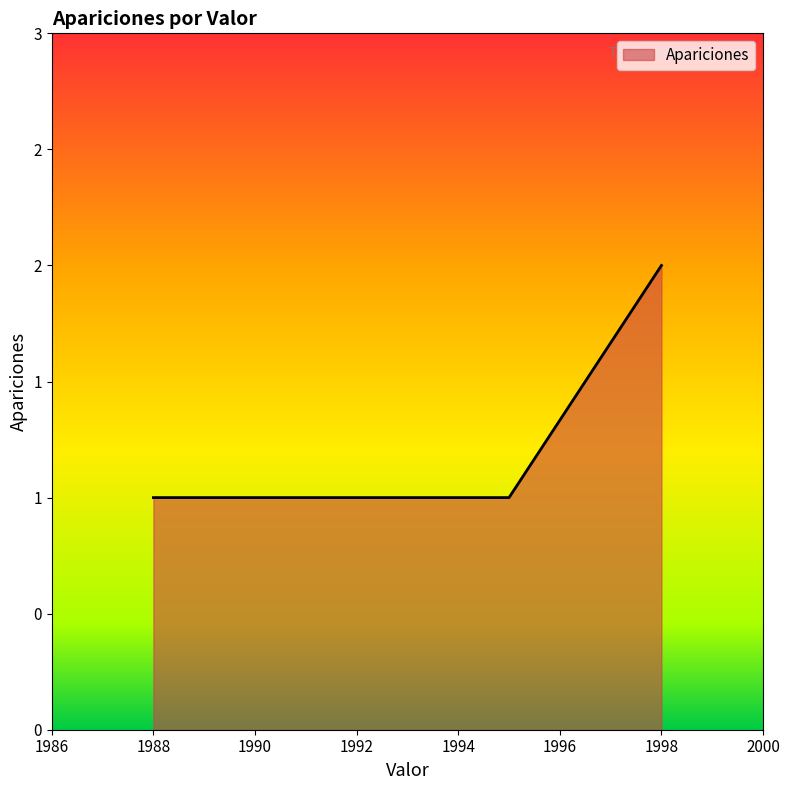

Does the chart display data point markers on the line(s)?

No